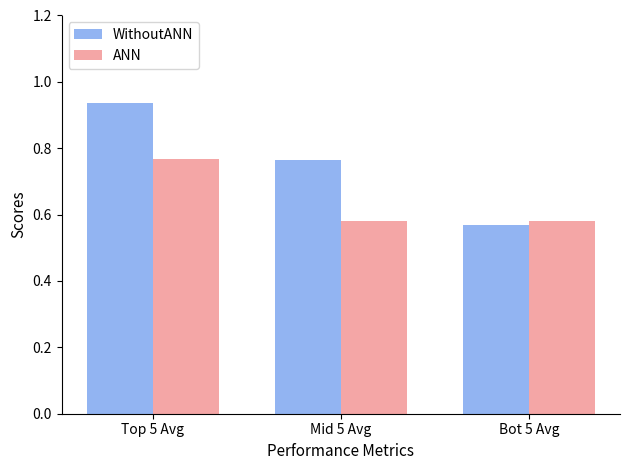

How many bars are there in total?

6